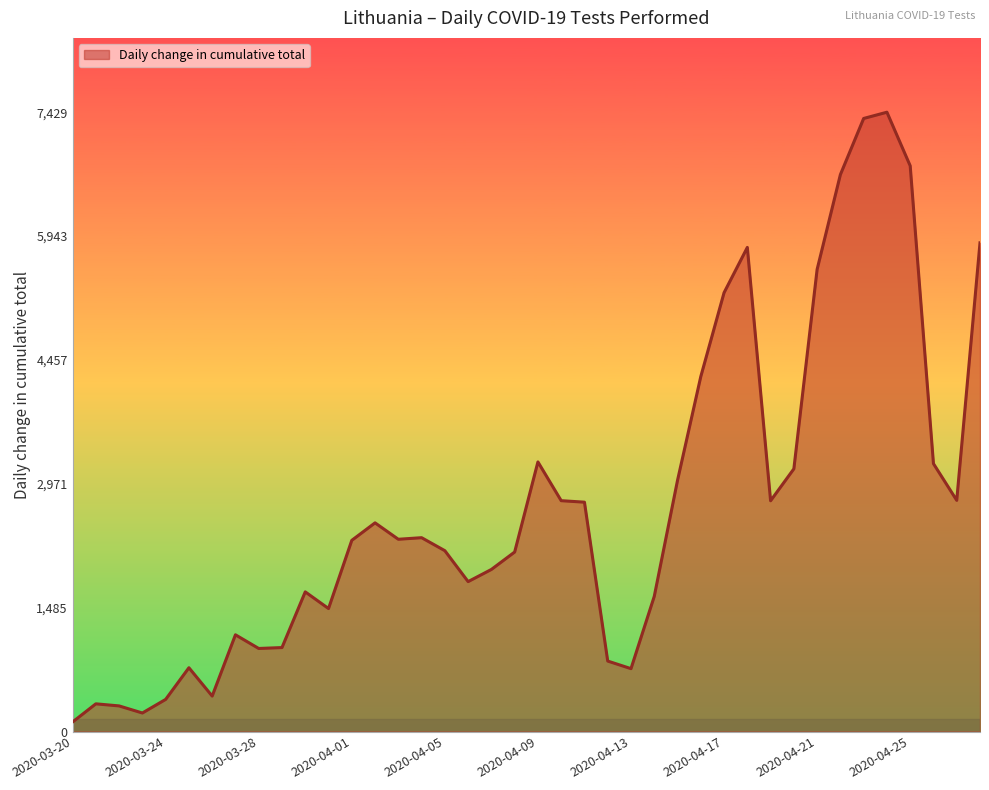

What is the greatest value displayed?

7429